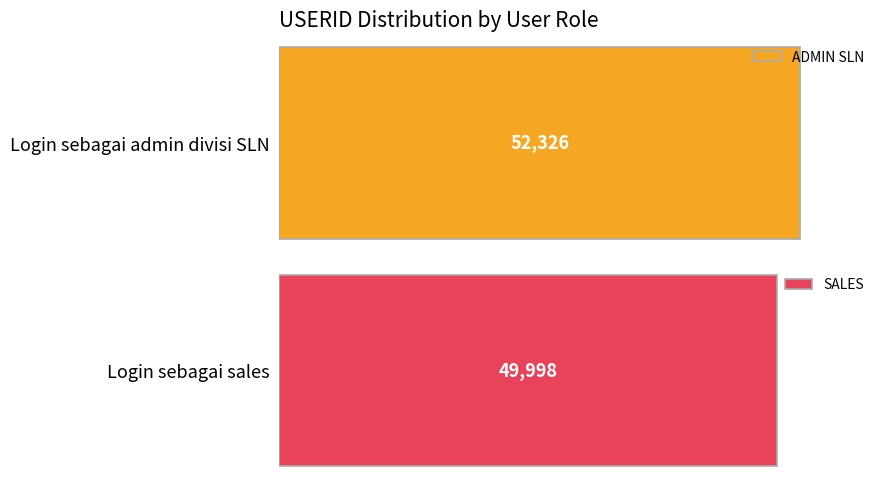

What is the average value of the SALES series?

49998